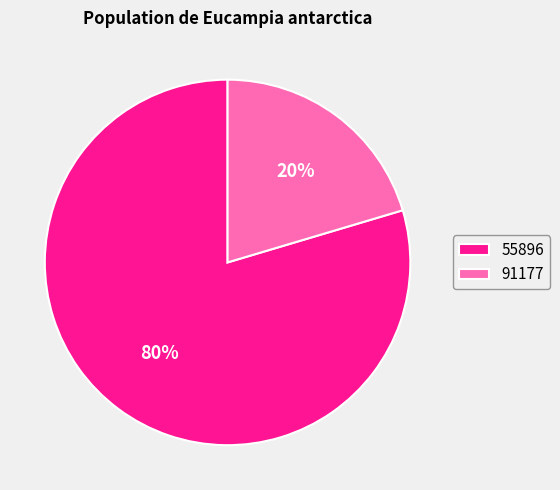

Which slice represents more than half of the pie?

55896